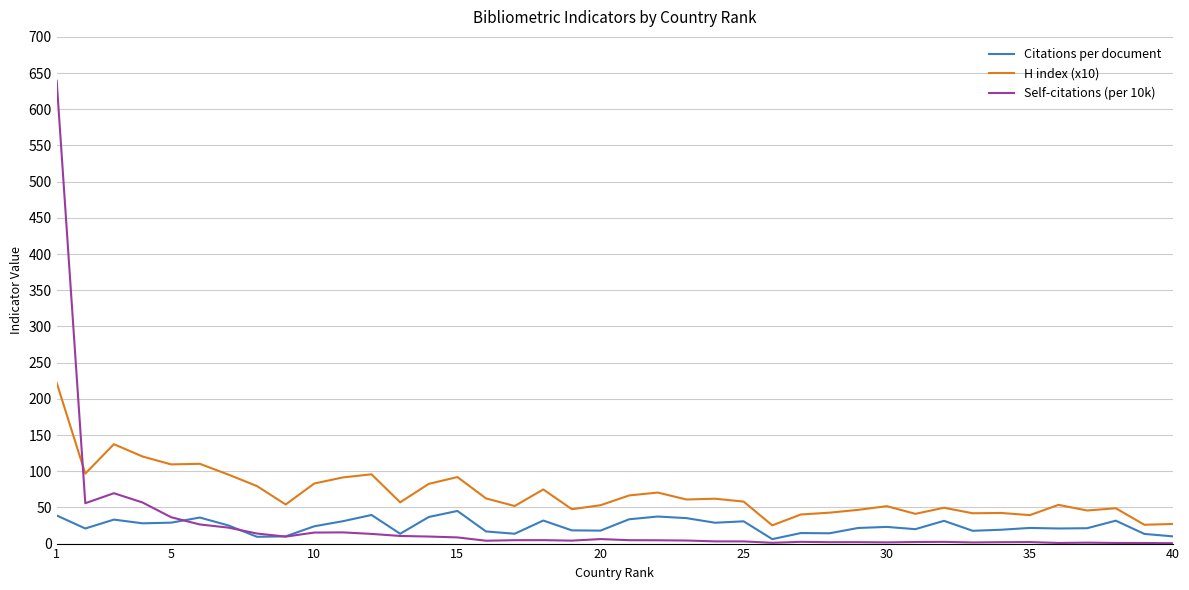

In Citations per document, how many points are lower than both neighbors (excluding endpoints)?

12